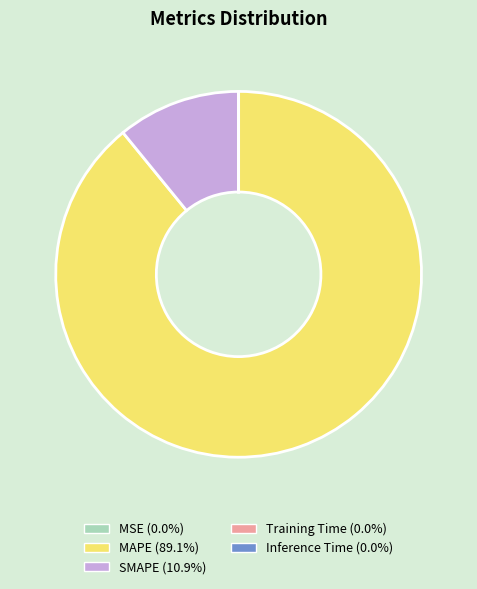

Do SMAPE and MAPE together represent more than half of the pie?

Yes